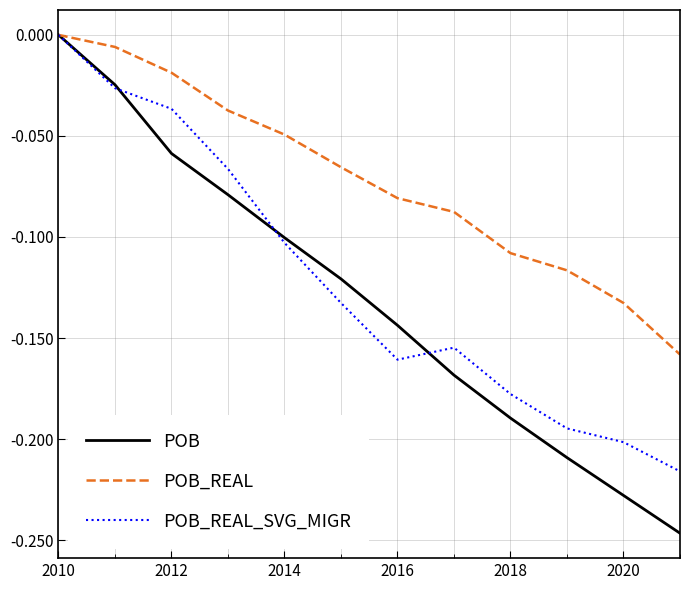

Which series has the largest total across all categories?

POB_REAL